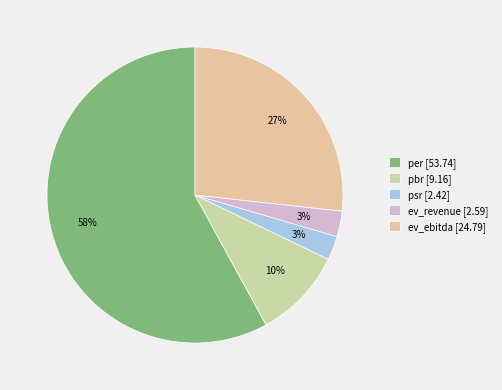

To the nearest percent, what is the difference between the pbr and ev_ebitda slice percentages?

17%